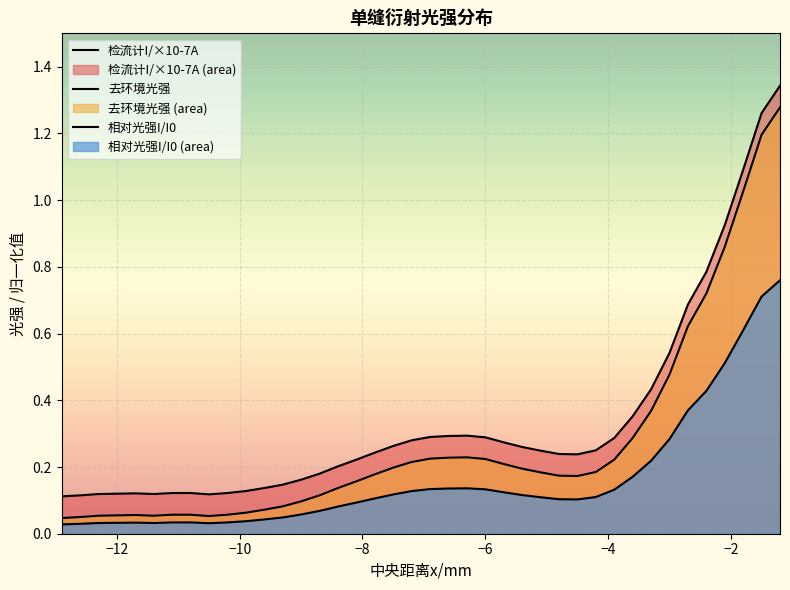

Reading left to right, transcribe all the data shown in this chart.

检流计I/×10-7A: 0.1	0.1	0.1	0.1	0.1	0.1	0.1	0.1	0.1	0.1	0.1	0.1	0.1	0.2	0.2	0.2	0.2	0.2	0.3	0.3	0.3	0.3	0.3	0.3	0.3	0.3	0.2	0.2	0.2	0.2	0.3	0.4	0.4	0.5	0.7	0.8	0.9	1.1	1.3	1.3
去环境光强: 0.0	0.1	0.1	0.1	0.1	0.1	0.1	0.1	0.1	0.1	0.1	0.1	0.1	0.1	0.1	0.1	0.2	0.2	0.2	0.2	0.2	0.2	0.2	0.2	0.2	0.2	0.2	0.2	0.2	0.2	0.2	0.3	0.4	0.5	0.6	0.7	0.9	1.0	1.2	1.3
相对光强I/I0: 0.0	0.0	0.0	0.0	0.0	0.0	0.0	0.0	0.0	0.0	0.0	0.0	0.0	0.1	0.1	0.1	0.1	0.1	0.1	0.1	0.1	0.1	0.1	0.1	0.1	0.1	0.1	0.1	0.1	0.1	0.1	0.2	0.2	0.3	0.4	0.4	0.5	0.6	0.7	0.8